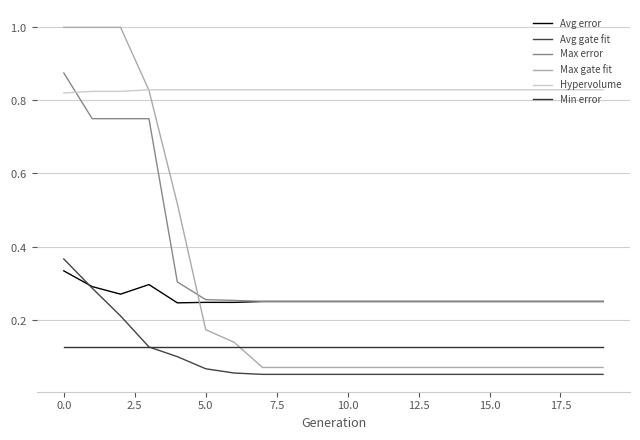

Does the chart display data point markers on the line(s)?

No